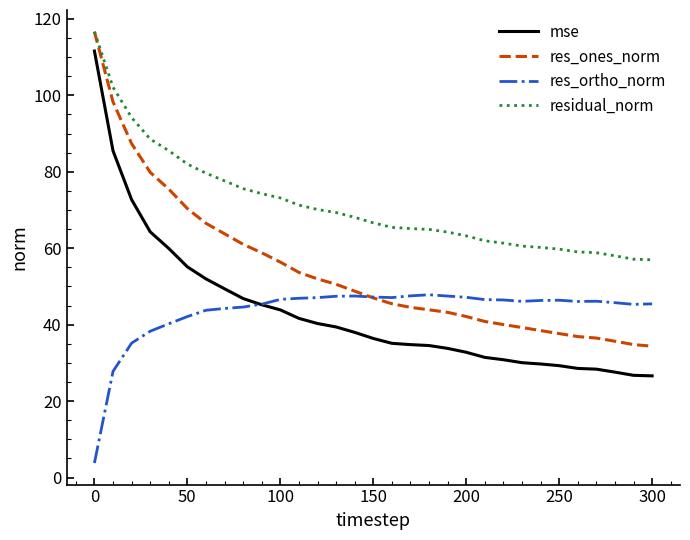

Which series has the largest range (max minus min)?

mse